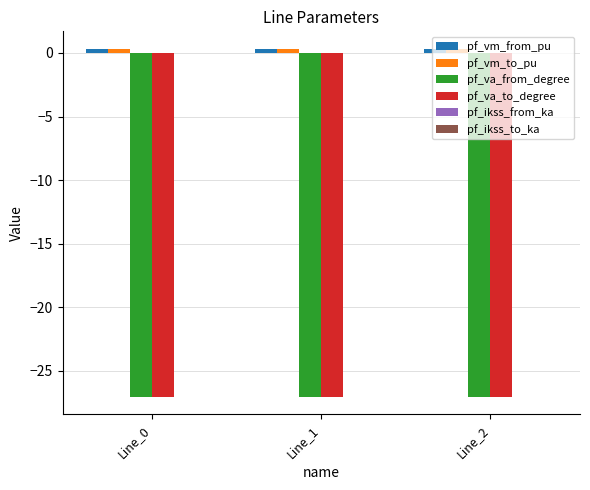

How many bars are there in total?

12